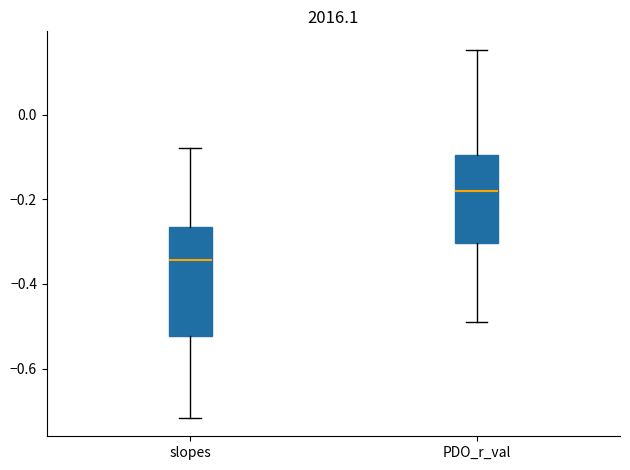

Reading left to right, transcribe this box plot: for each box, give where its median line is, the range the box spans, and where its two whiskers end, as read against the y-axis. The values are not printed on the chart, so give them approximately, as read against the axis.

slopes: median -0.34, box -0.52 to -0.26, whiskers -0.72 to -0.08
PDO_r_val: median -0.18, box -0.30 to -0.10, whiskers -0.48 to 0.16